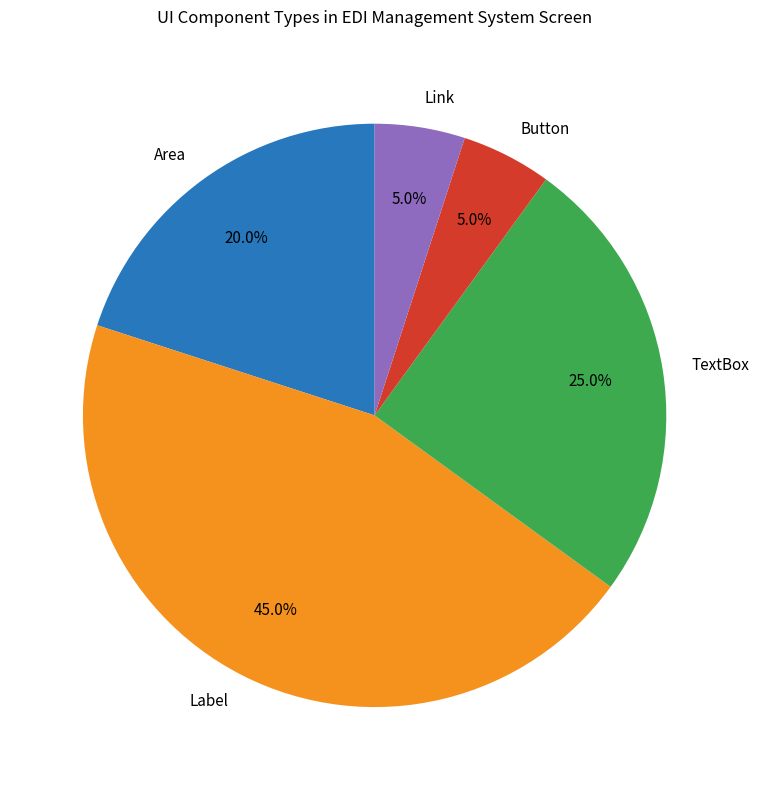

Approximately how many times larger is the value at Area compared to TextBox?

0.8